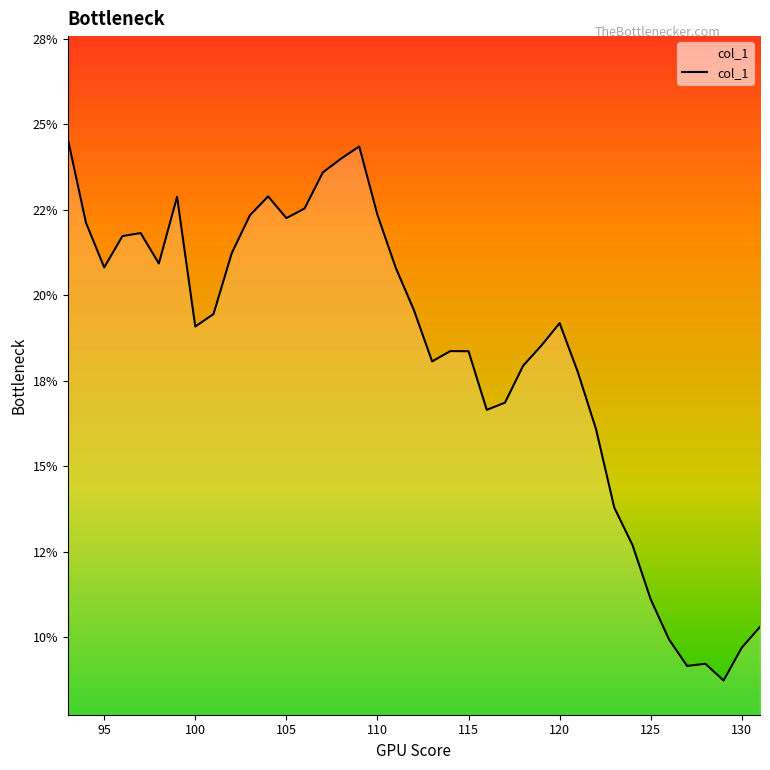

Does the chart have visible grid lines?

No